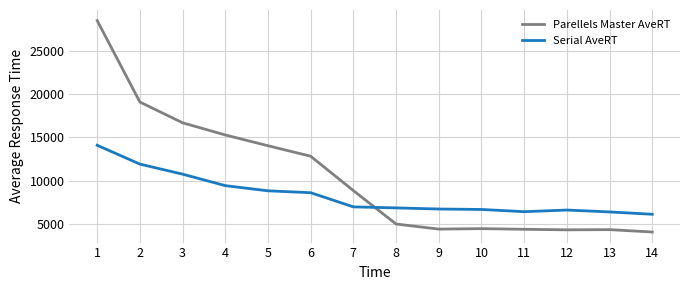

Where do Serial AveRT and Parellels Master AveRT first cross each other?

7 and 8